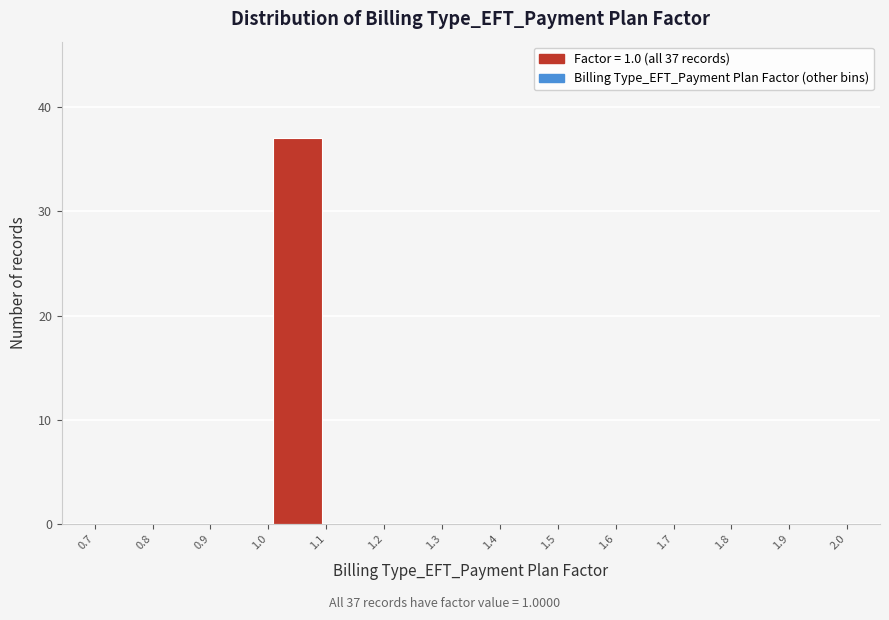

Which range on the x-axis has the tallest bar?

1.0 to 1.1